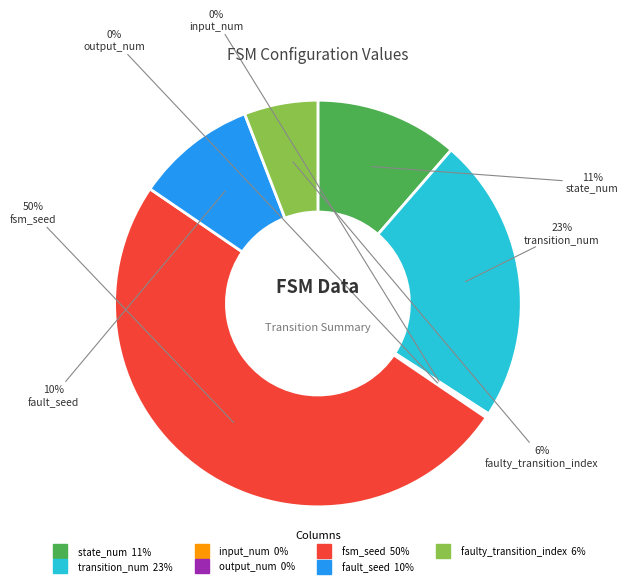

What percentage is the fault_seed slice, to the nearest percent?

10%